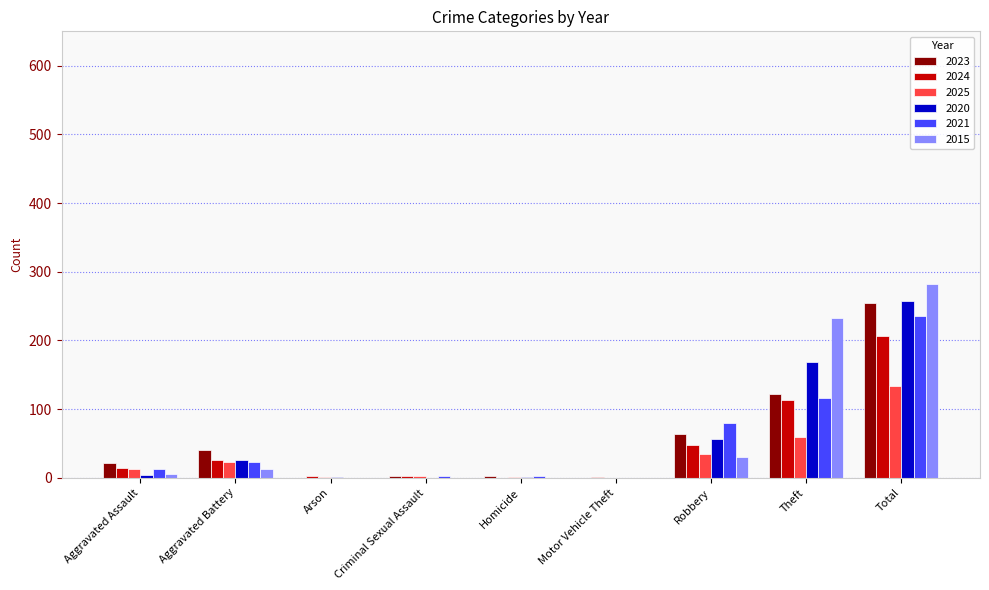

True or false: 2021 has a value of 39 at Robbery.

False